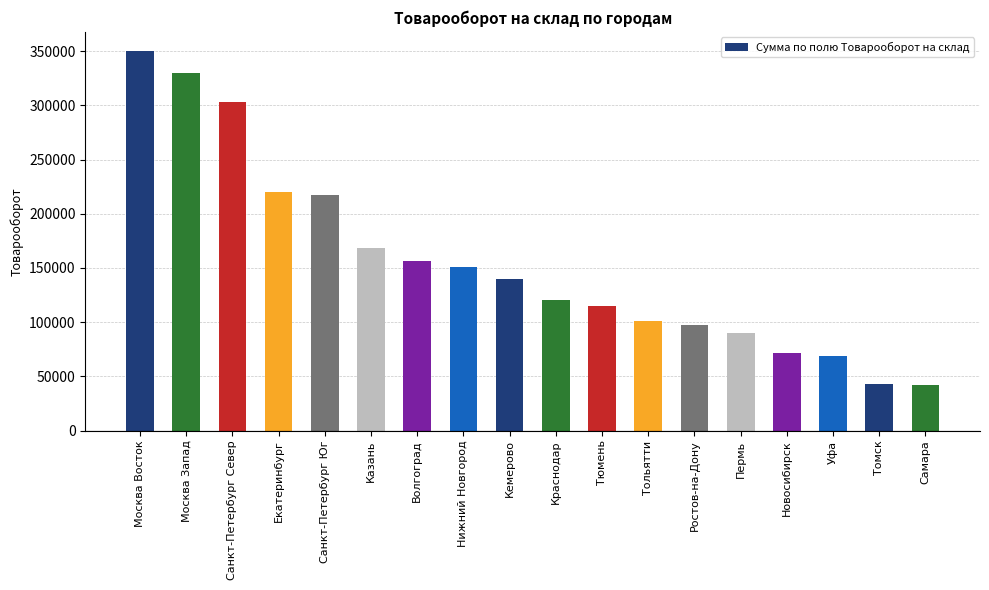

What value does the data have at Тольятти?

100774.2